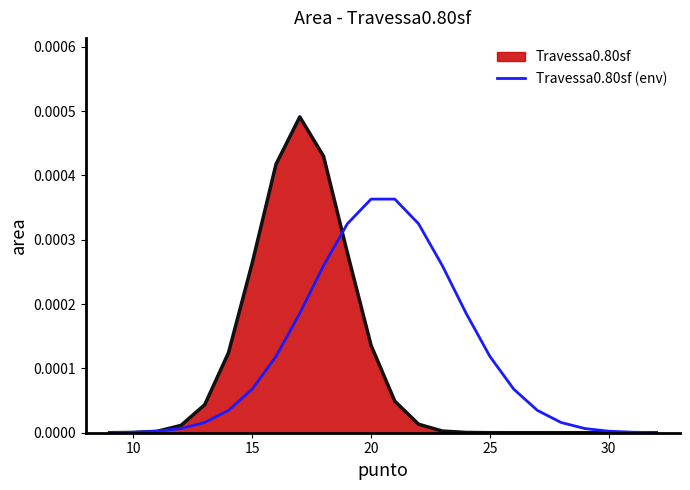

Which series has the largest range (max minus min)?

Travessa0.80sf